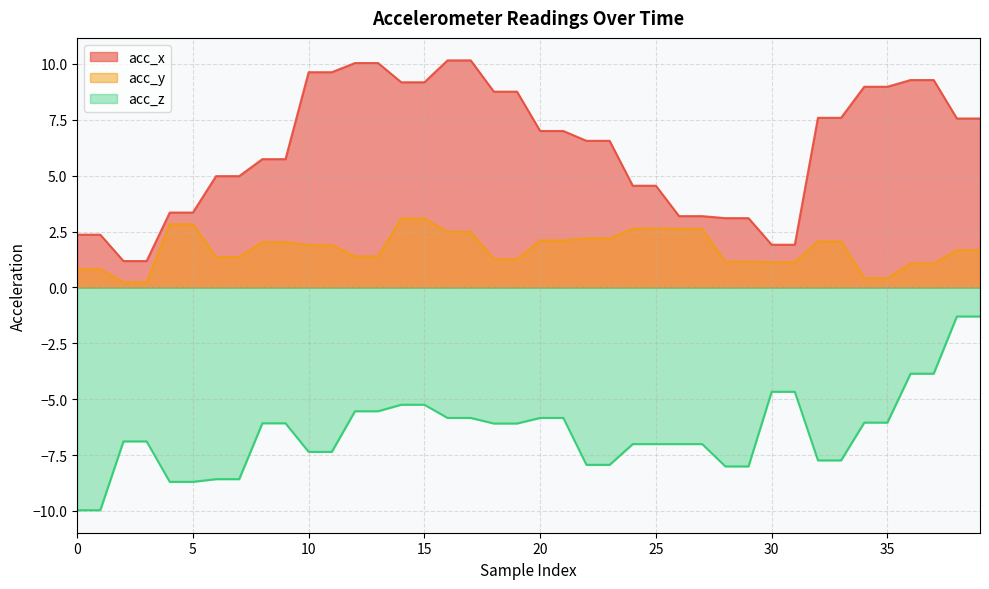

True or false: acc_z has more than 0 points higher than both neighbors.

False